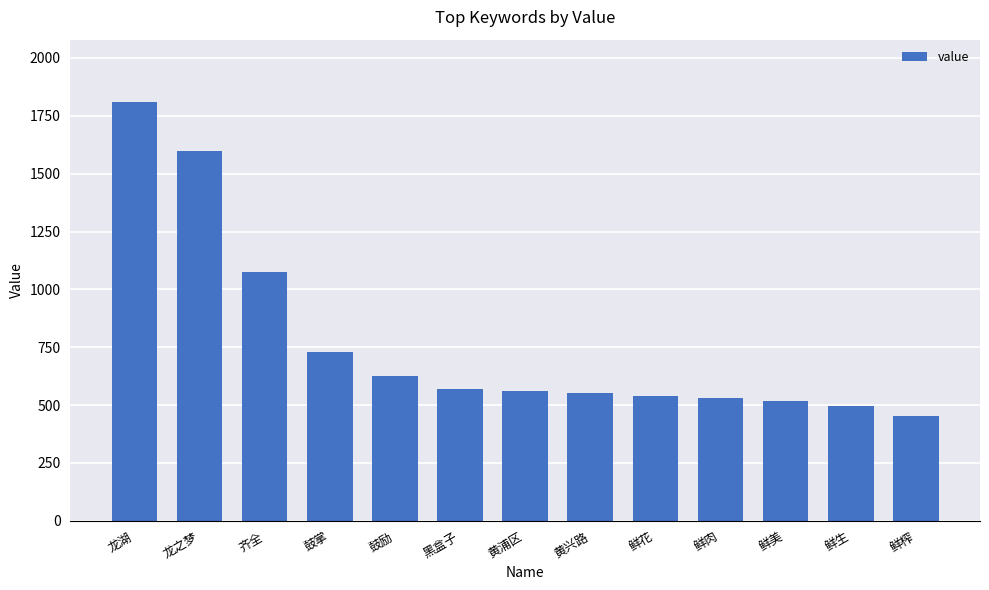

What is the difference between the second highest and minimum values?

1144